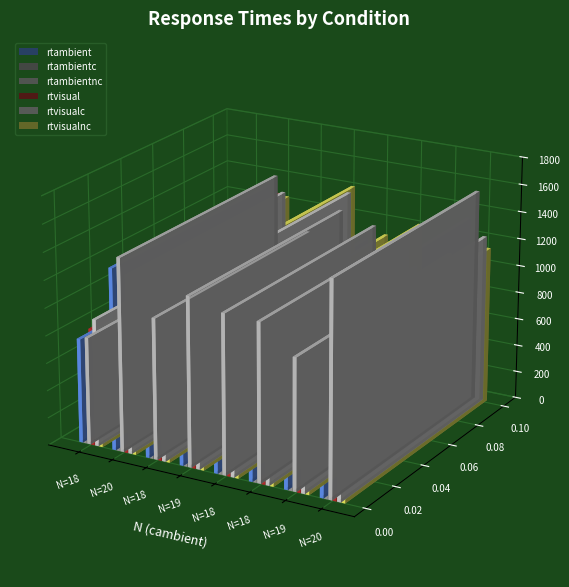

At which label does rtambient first exceed 1080?

20